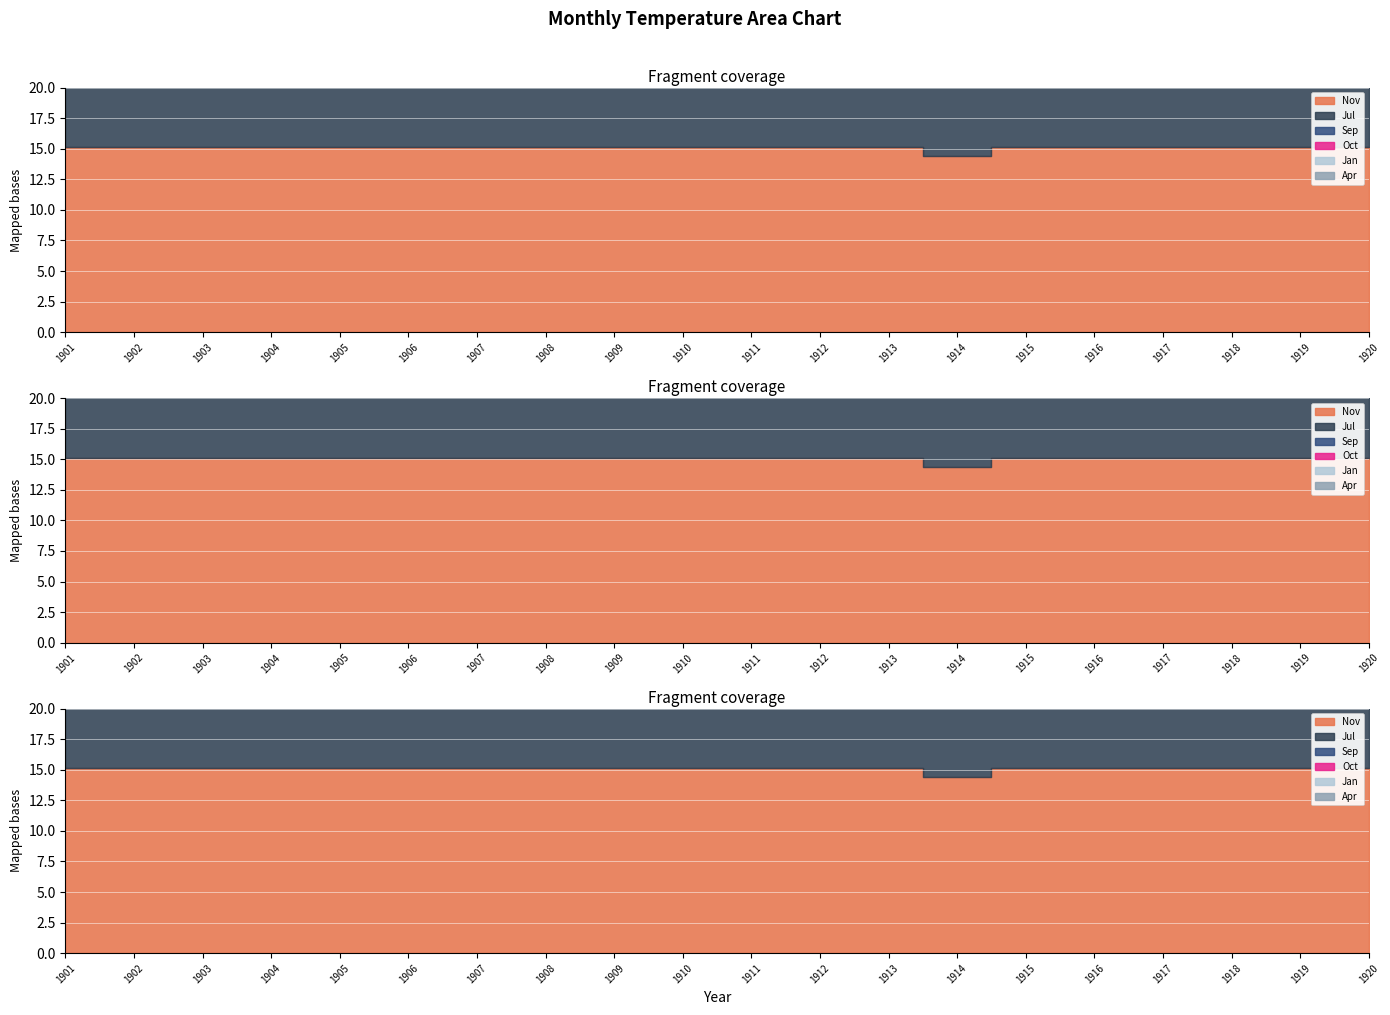

Rank the series by their maximum value, from highest to lowest.

Jan, Nov, Apr, Oct, Sep, Jul